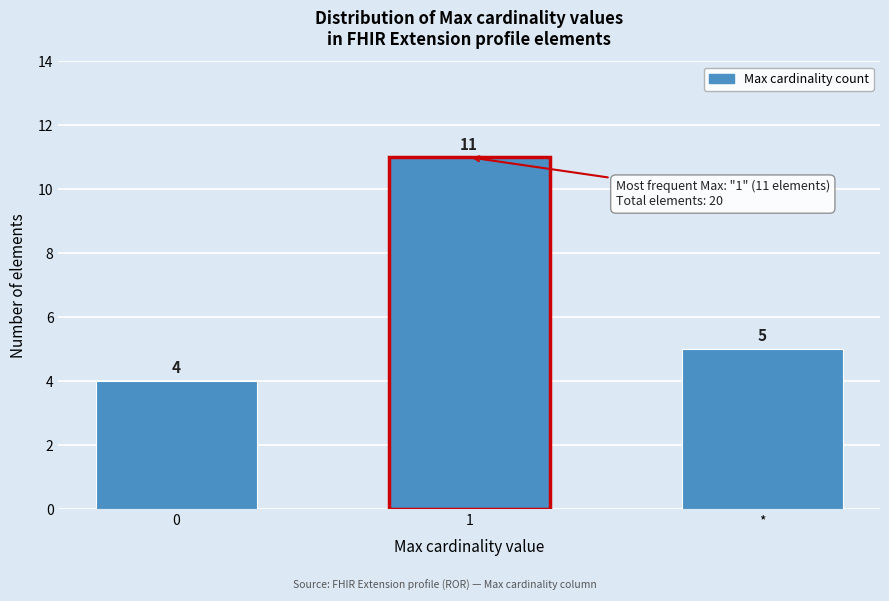

Reading right to left, extract all data points from this chart.

*=5	1=11	0=4